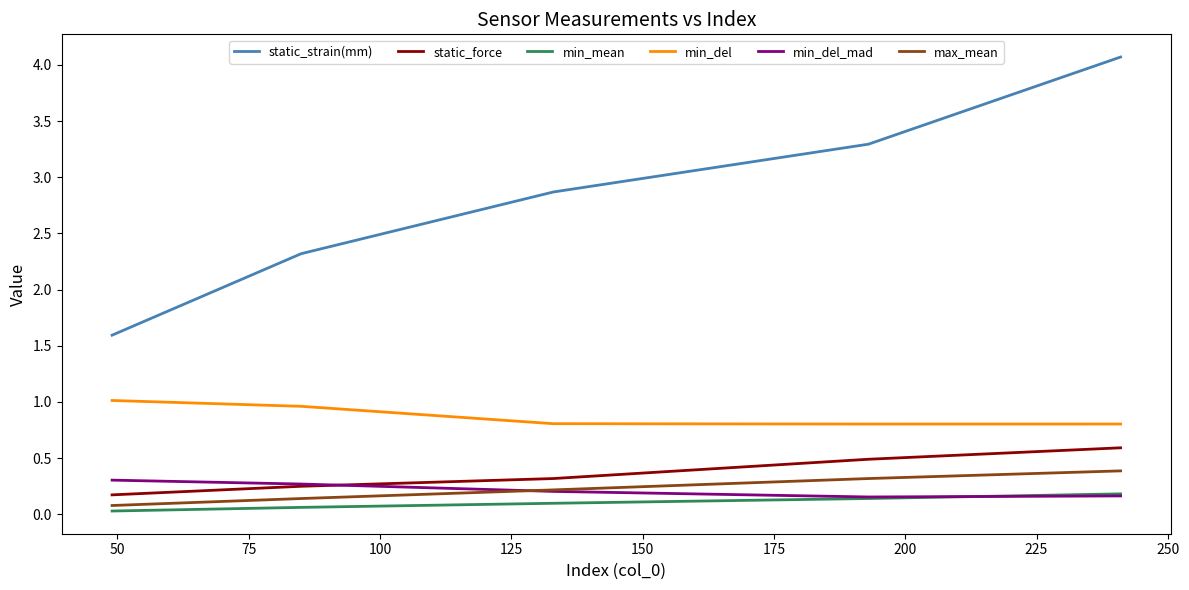

Which series has the largest total across all categories?

static_strain(mm)